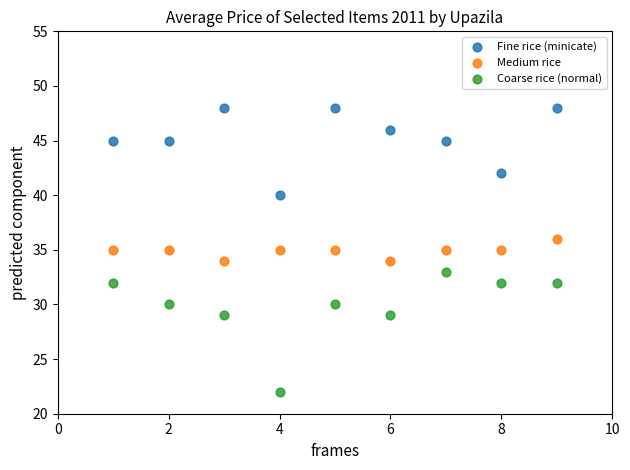

Which series reaches the minimum Y coordinate?

Coarse rice (normal)